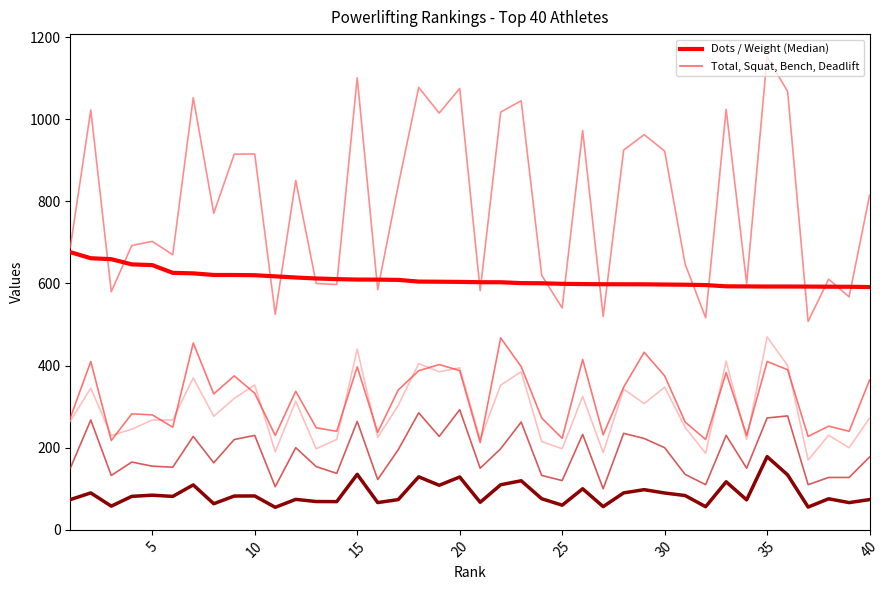

Count the number of data series in this chart.

6